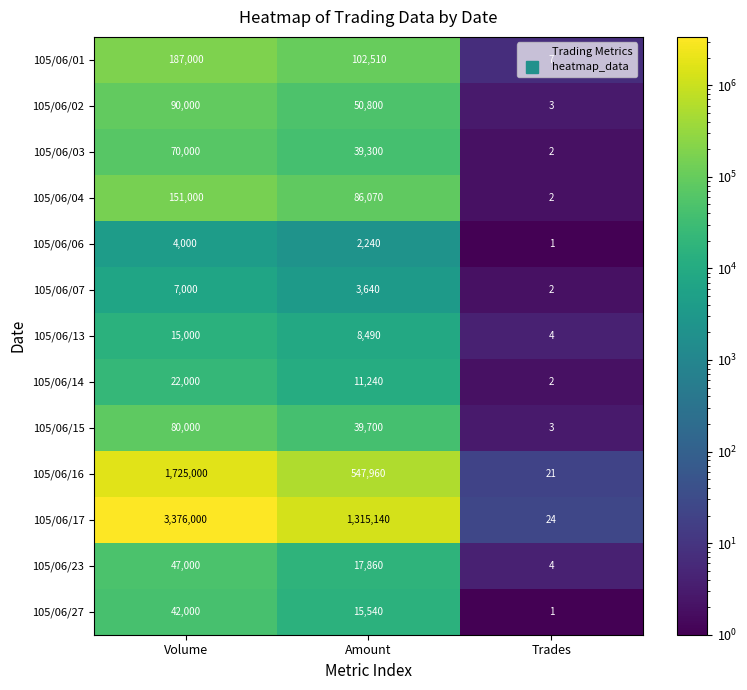

At which label does 105/06/02 reach its peak?

Volume